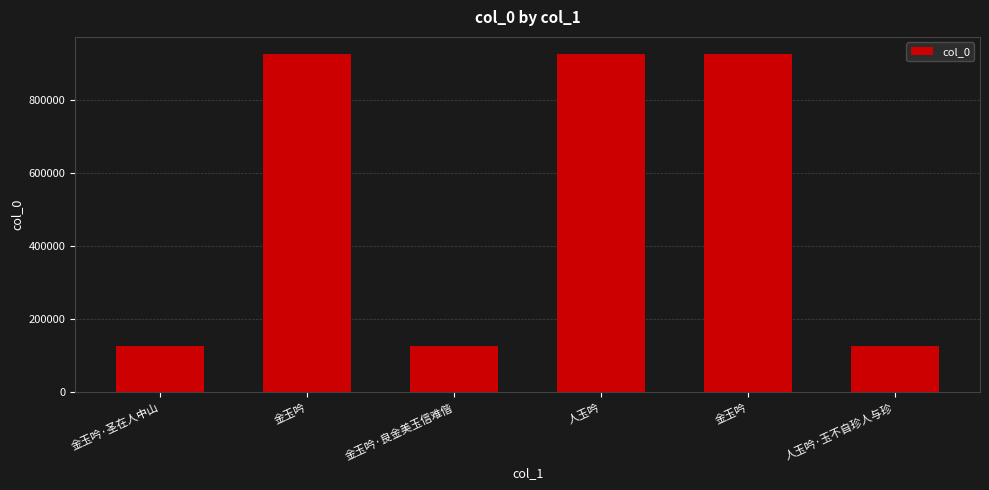

What value does the data have at 金玉吟?

926733